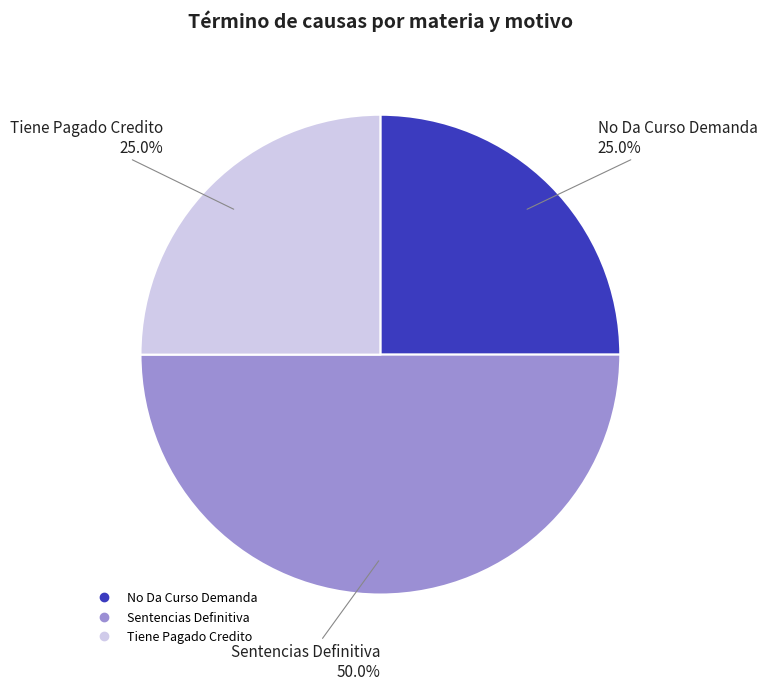

Is it true that Tiene Pagado Credito is 25% of the pie?

True